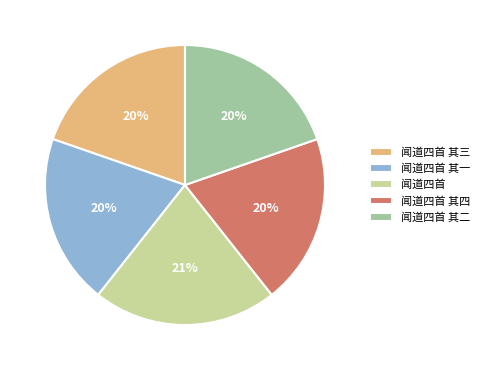

Is there any slice that represents more than half of the pie?

No